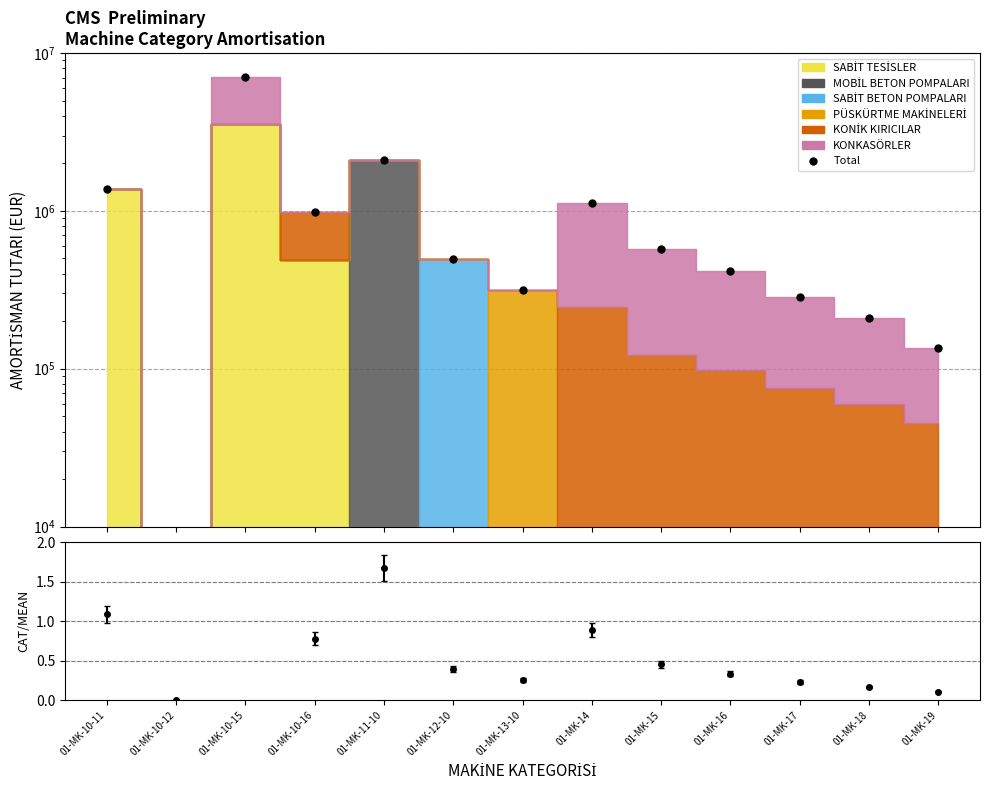

Is this an area chart (filled region under the line)?

No